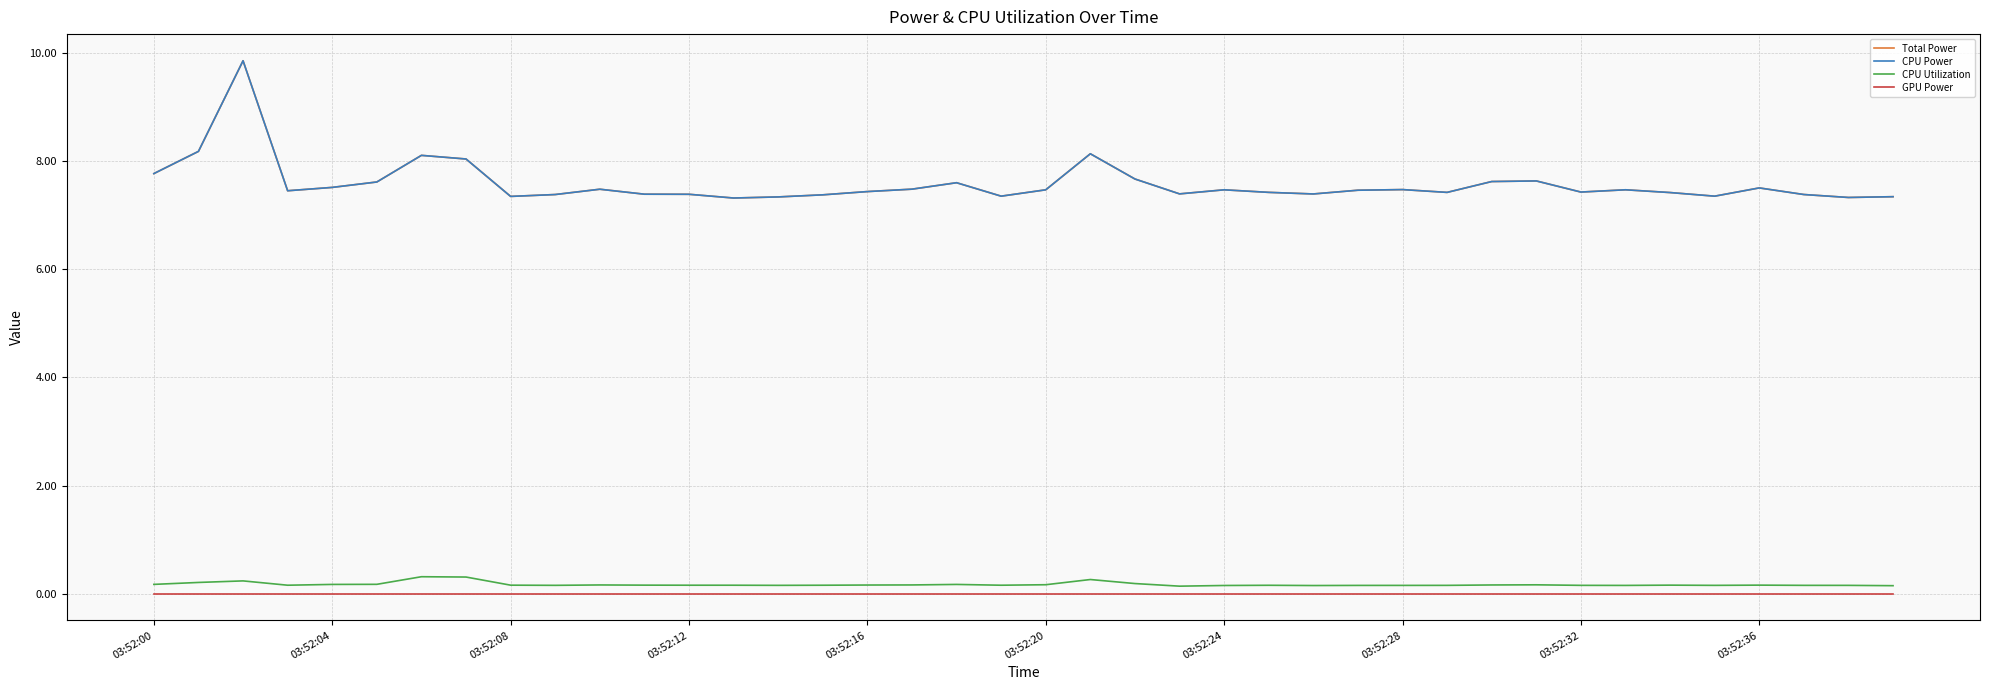

What is the difference between the maximum and minimum values in the Total Power series?

2.5